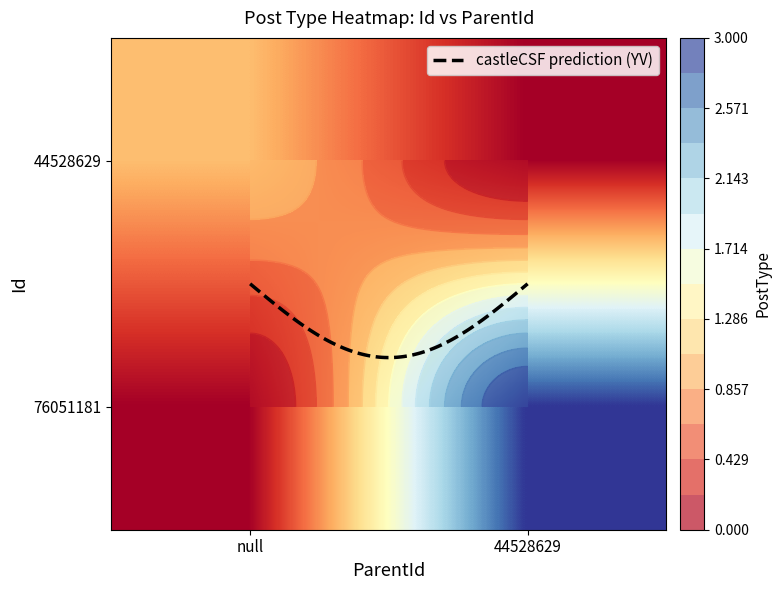

Reading left to right, what are all the values shown in this chart?

44528629: 44528629=1	76051181=3
76051181: 44528629=1	76051181=3